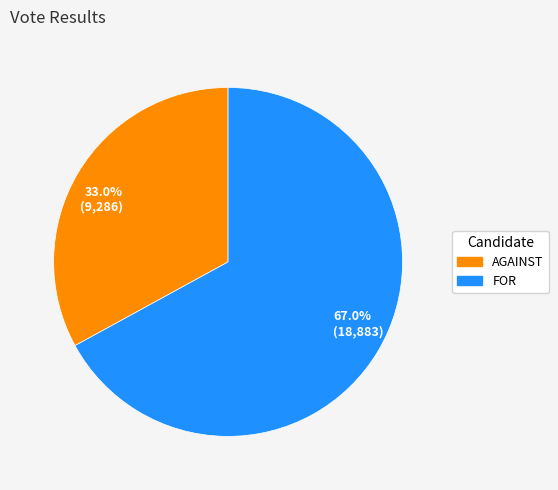

Rank the categories by value from lowest to highest.

33.0% (9,286), 67.0% (18,883)